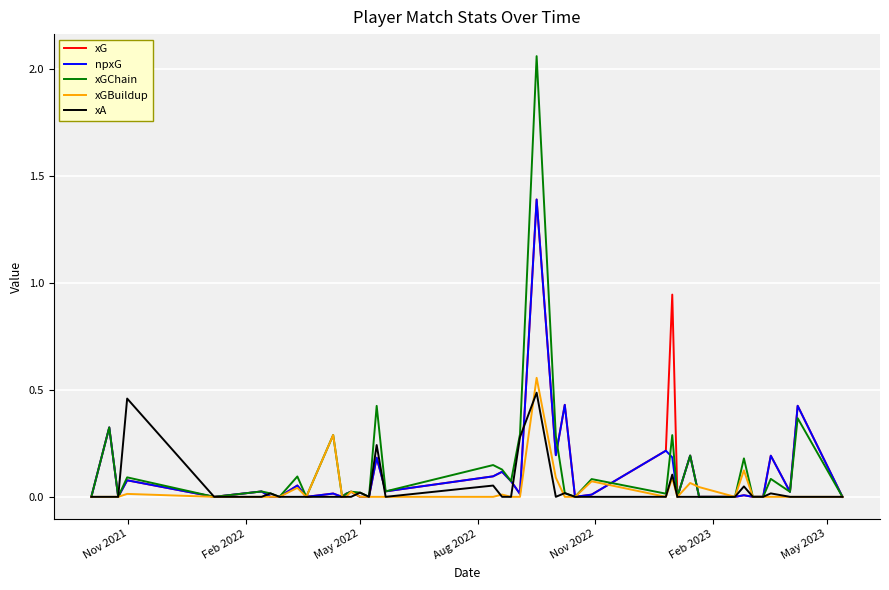

Which series has the widest spread of values?

xGChain